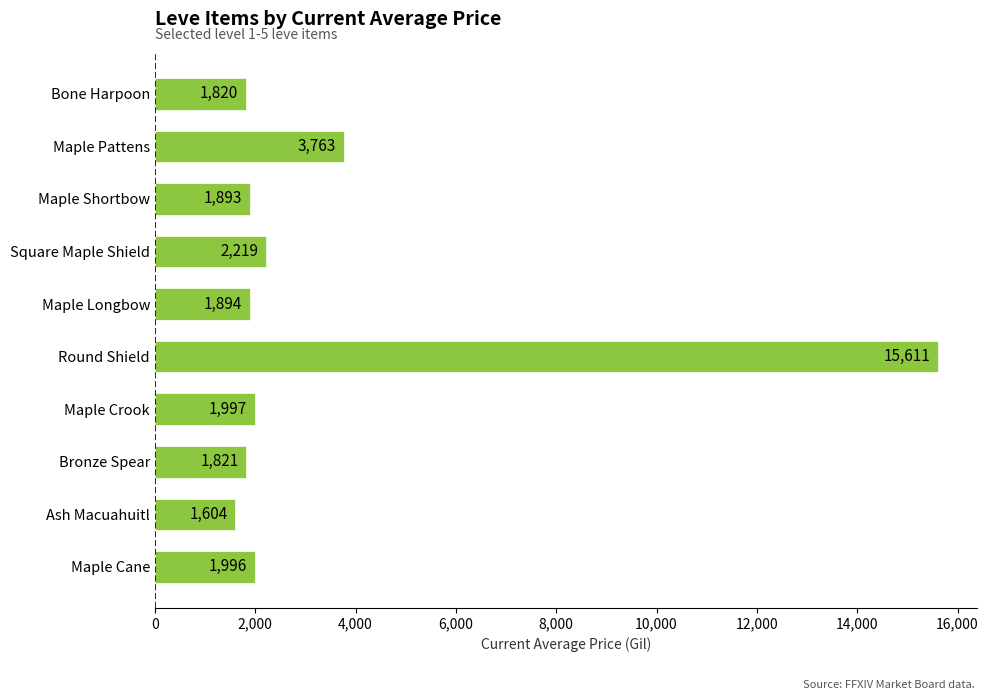

What is the ratio of the value at Round Shield to the value at Bronze Spear?

8.6